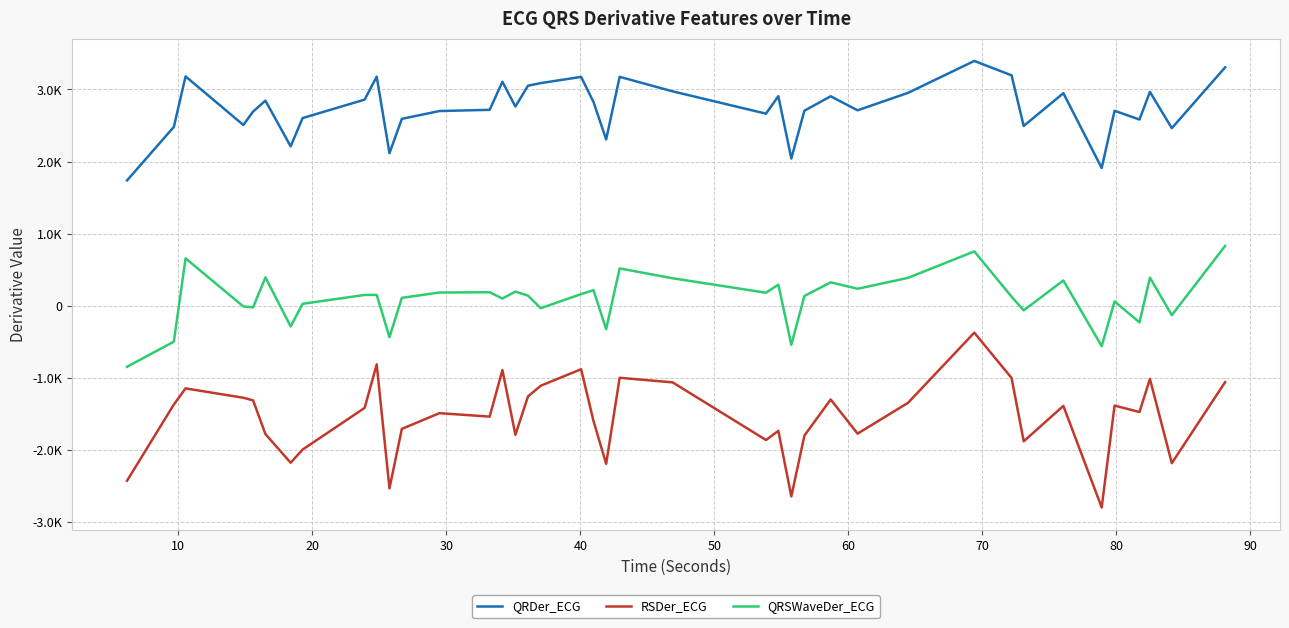

Does the chart have visible grid lines?

Yes